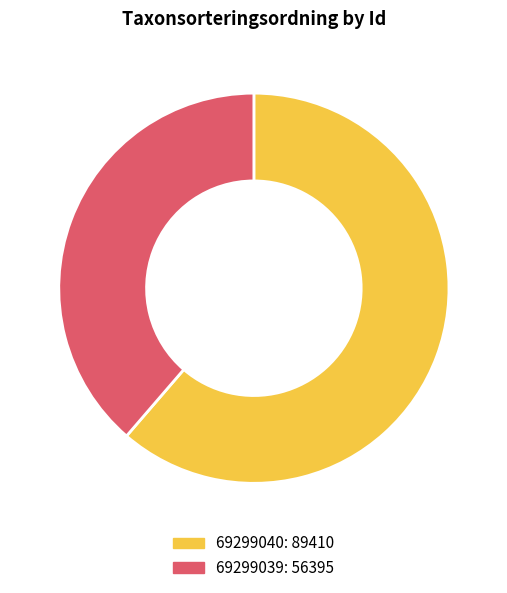

The 69299040: 89410 slice represents 61% of the pie. True or false?

True